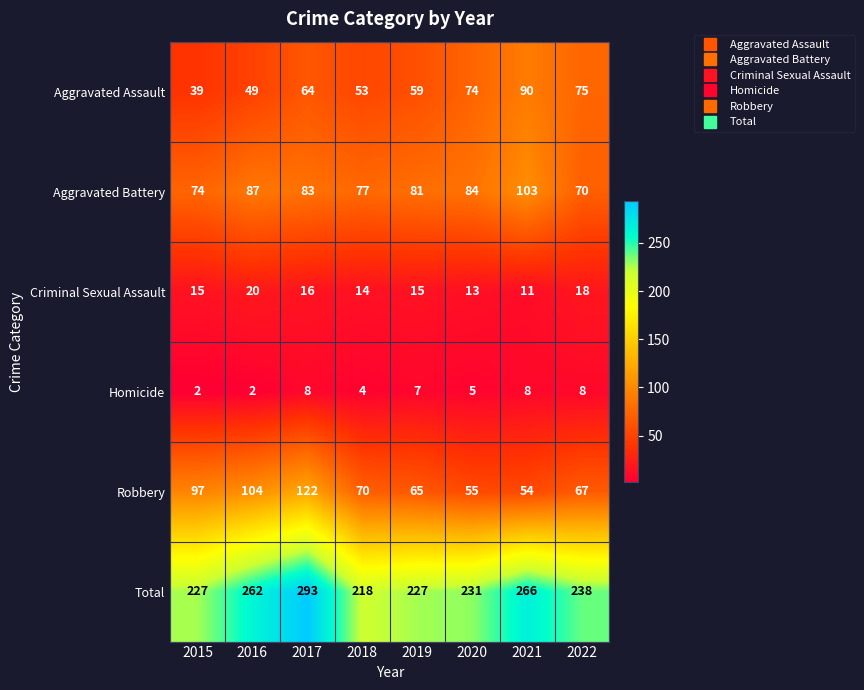

Which series has the widest spread of values?

Total